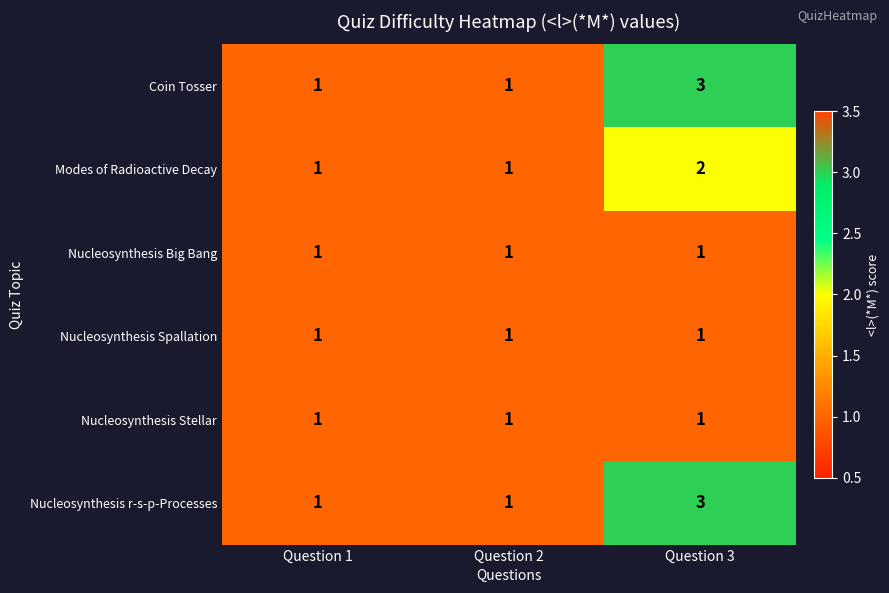

Is it true that Modes of Radioactive Decay equals 2 at Question 2?

False